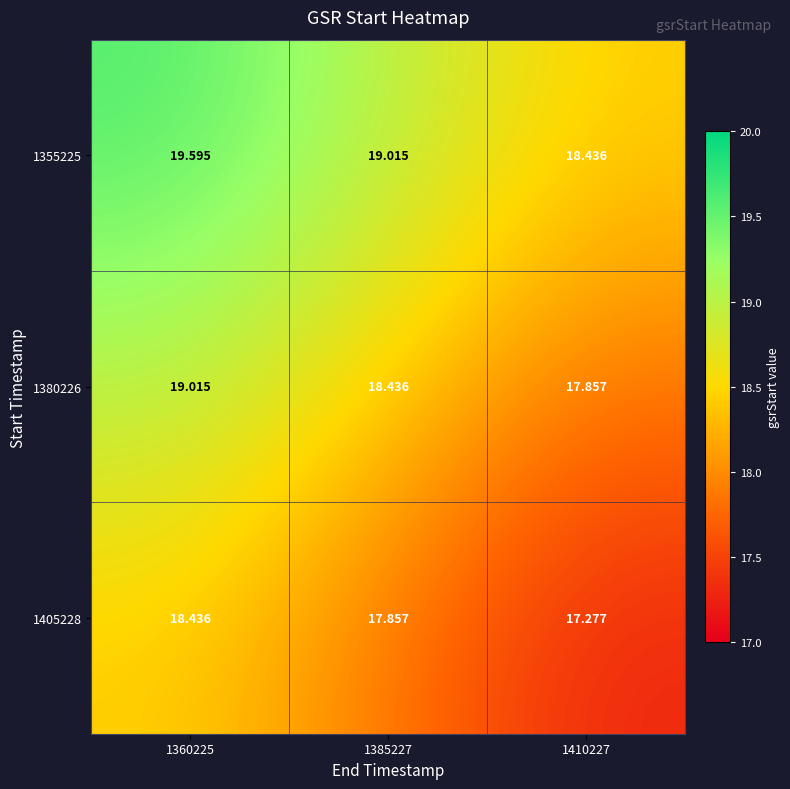

What is the greatest value displayed?

19.6